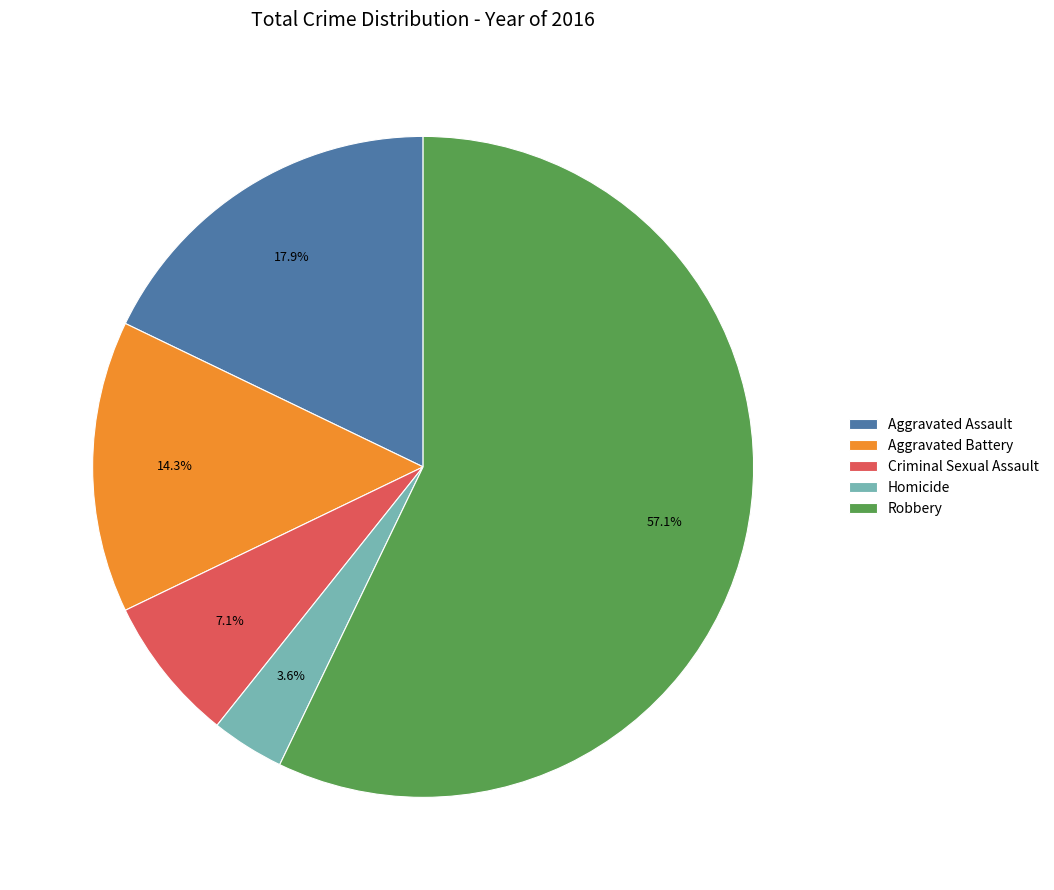

True or false: Aggravated Battery accounts for 14% of the total.

True